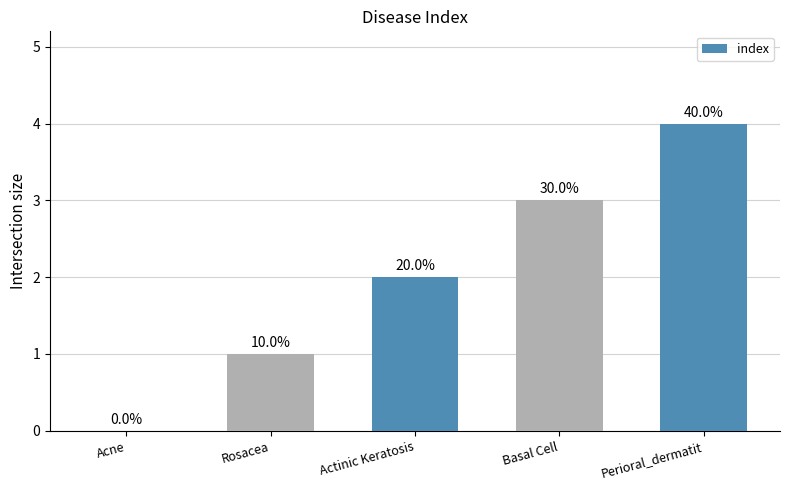

List the labels in order of value, largest first.

Perioral_dermatit, Basal Cell, Actinic Keratosis, Rosacea, Acne